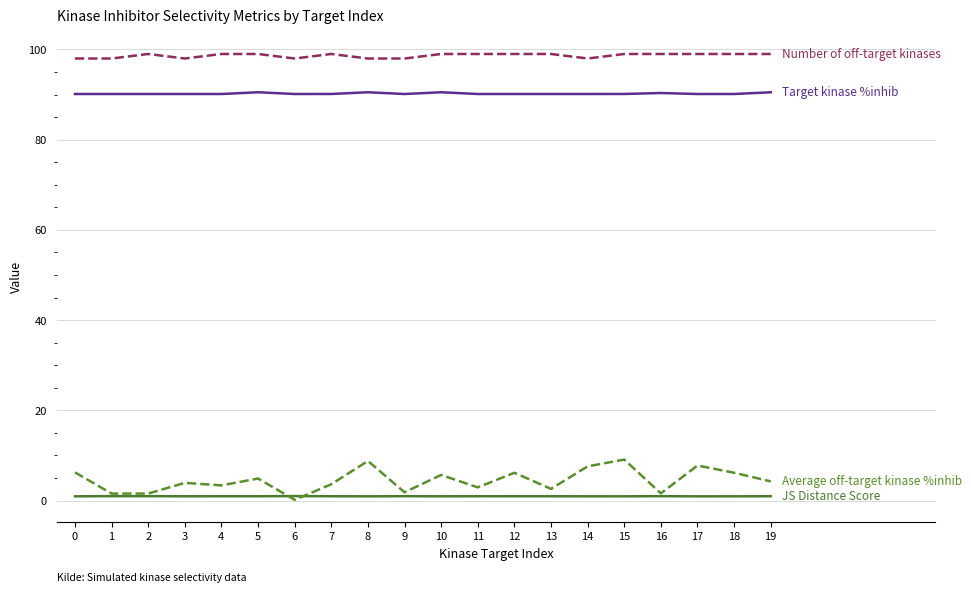

Is this an area chart (filled region under the line)?

No